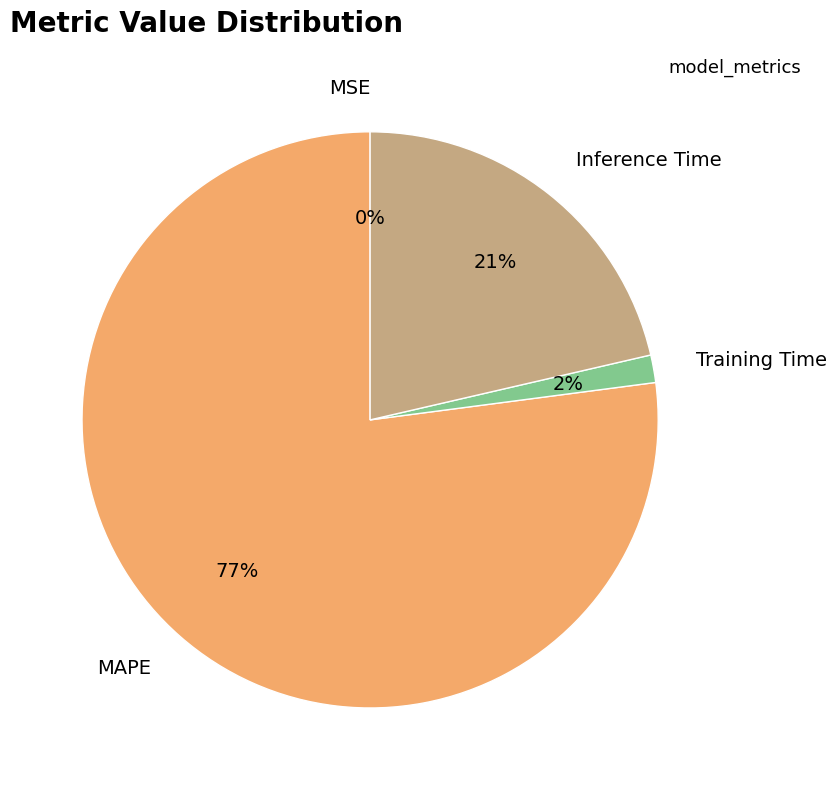

What percentage is the Training Time slice, to the nearest percent?

2%